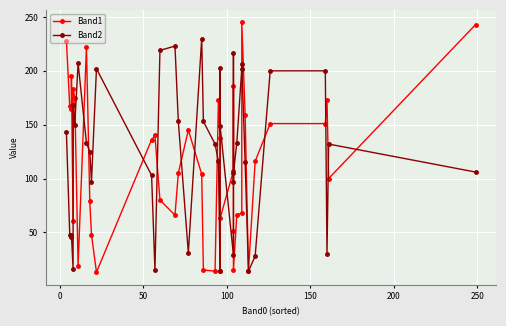

What is the difference between the second highest and second lowest values in the Band1 series?

229